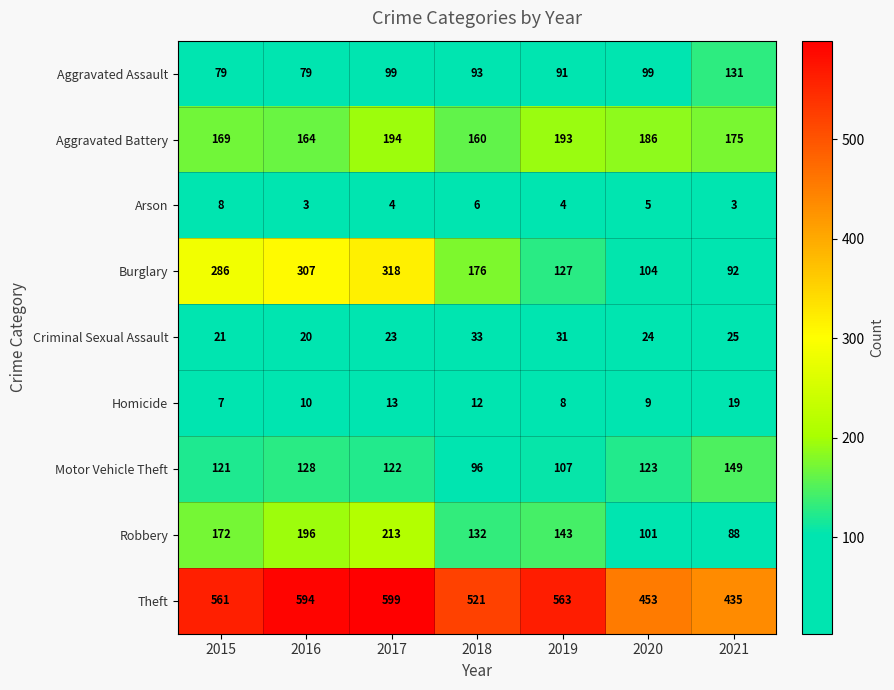

Rank the series by their maximum value, from highest to lowest.

Theft, Burglary, Robbery, Aggravated Battery, Motor Vehicle Theft, Aggravated Assault, Criminal Sexual Assault, Homicide, Arson